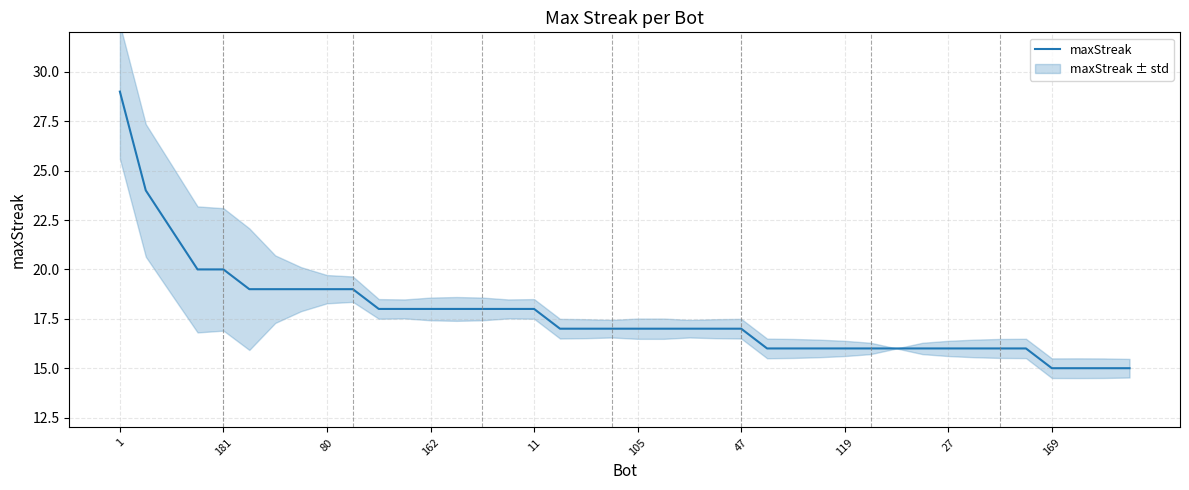

What is the minimum value for maxStreak?

15